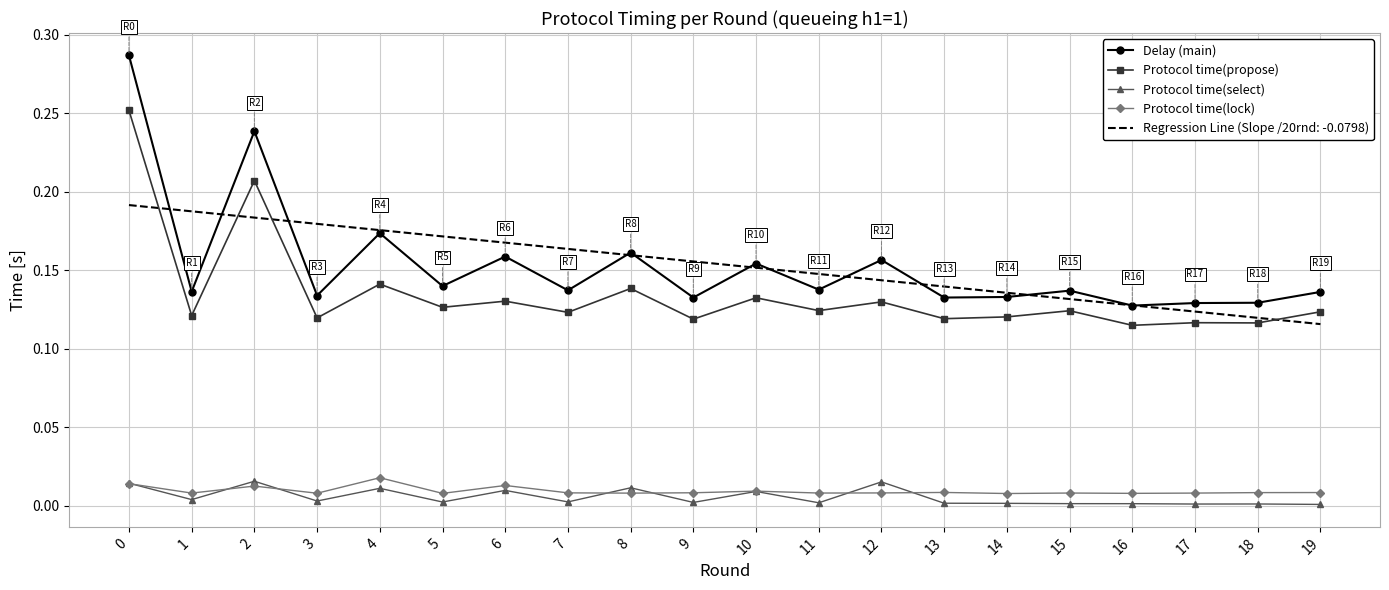

True or false: Protocol time(select) and Regression Line (Slope /20rnd: -0.0798) cross at least once.

False